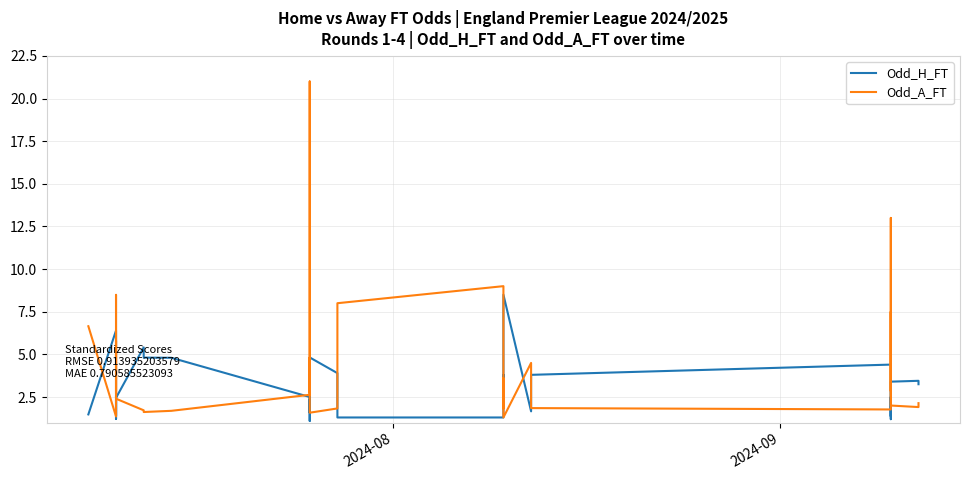

What are all the series names shown in the legend?

Odd_H_FT, Odd_A_FT